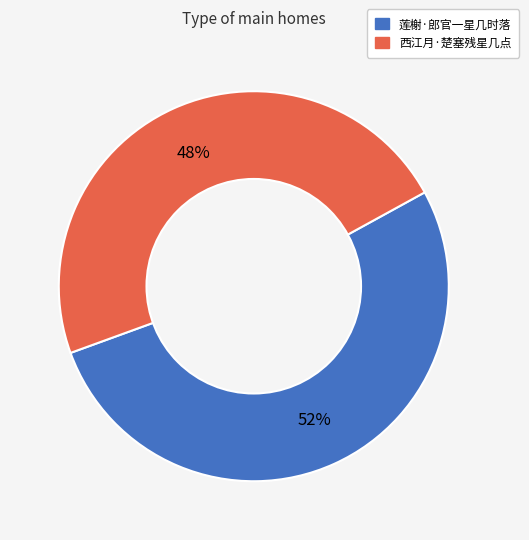

What is the largest slice in the pie chart?

莲榭·郎官一星几时落